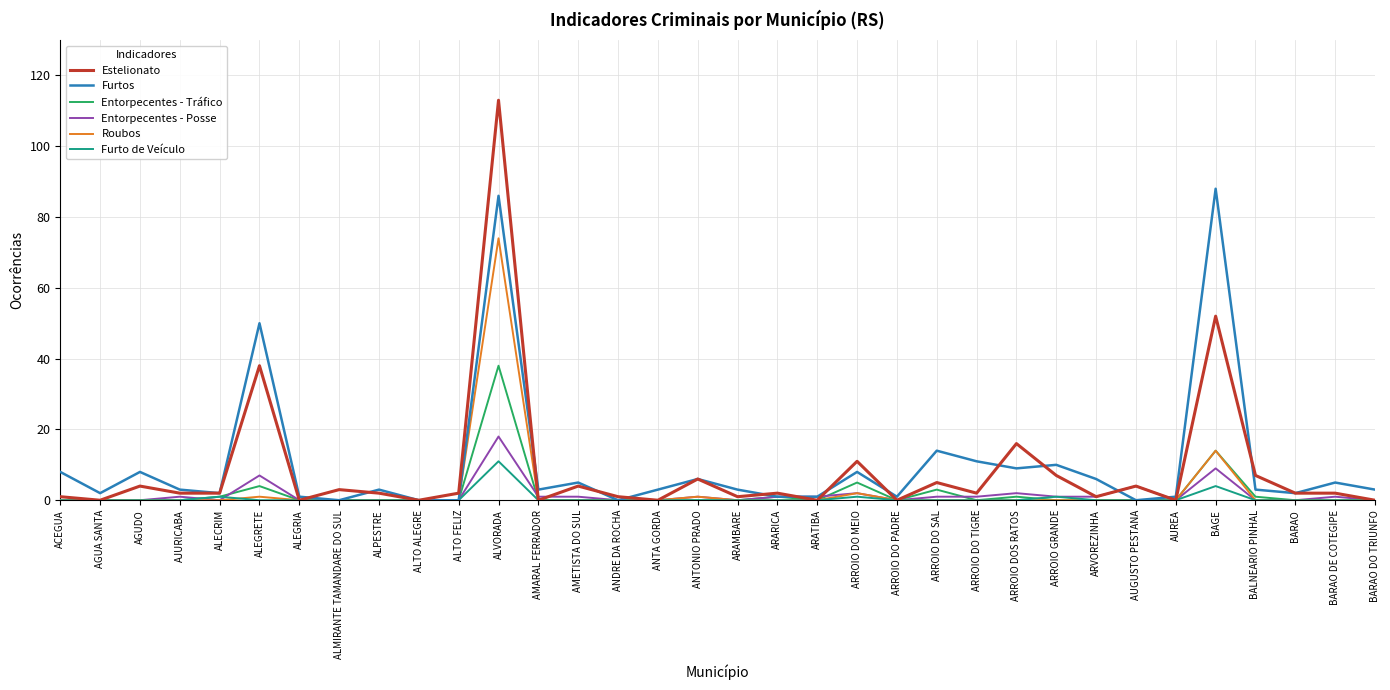

Reading right to left, list all the values displayed in this chart.

Estelionato: 0	2	2	7	52	0	4	1	7	16	2	5	0	11	0	2	1	6	0	1	4	0	113	2	0	2	3	0	38	2	2	4	0	1
Furtos: 3	5	2	3	88	1	0	6	10	9	11	14	1	8	1	1	3	6	3	0	5	3	86	0	0	3	0	1	50	2	3	8	2	8
Entorpecentes - Tráfico: 0	0	0	1	14	0	0	0	0	1	0	3	0	5	0	1	0	0	0	0	0	0	38	0	0	0	0	0	4	1	0	0	0	0
Entorpecentes - Posse: 0	1	0	0	9	0	4	1	1	2	1	1	0	2	1	1	0	1	0	0	1	1	18	0	0	0	0	0	7	0	1	0	0	0
Roubos: 0	0	0	0	14	0	0	0	0	0	0	0	0	2	0	0	0	1	0	0	0	0	74	0	0	0	0	0	1	0	0	0	0	0
Furto de Veículo: 0	0	0	0	4	0	0	0	1	0	0	0	0	1	0	0	0	0	0	0	0	0	11	0	0	0	0	0	0	1	0	0	0	0